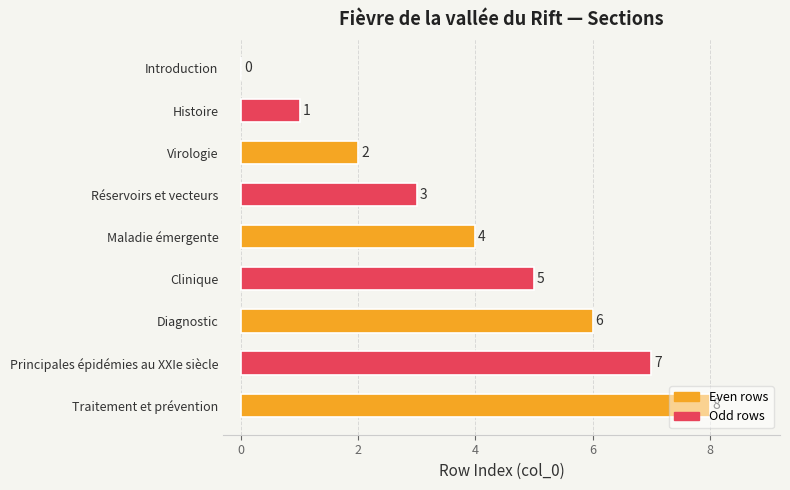

Where is the data nearest to the value 4?

Maladie émergente